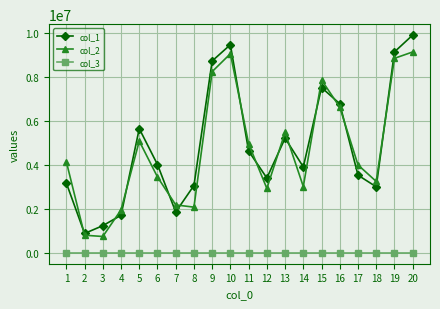

Which series has the largest total across all categories?

col_1